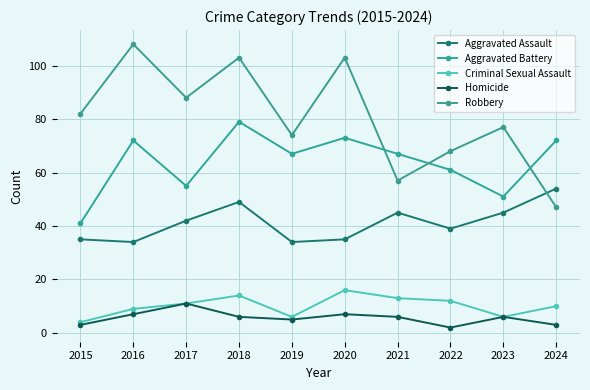

How many lines are shown in the chart?

5